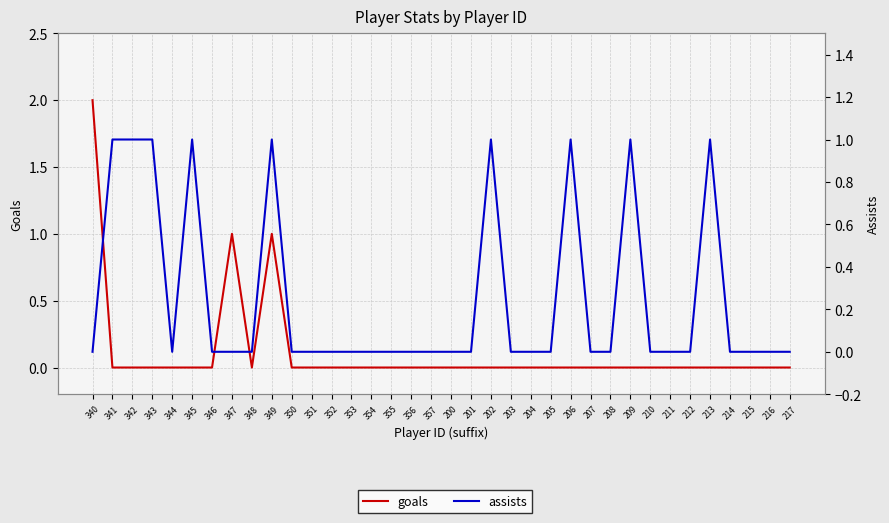

At 347, list the series in order from largest to smallest.

goals, assists